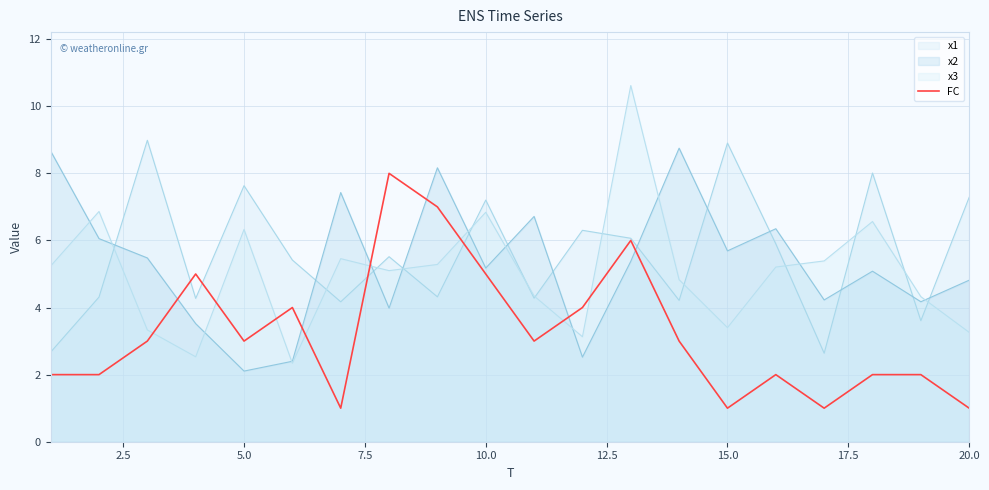

How many data points does each series have?

20